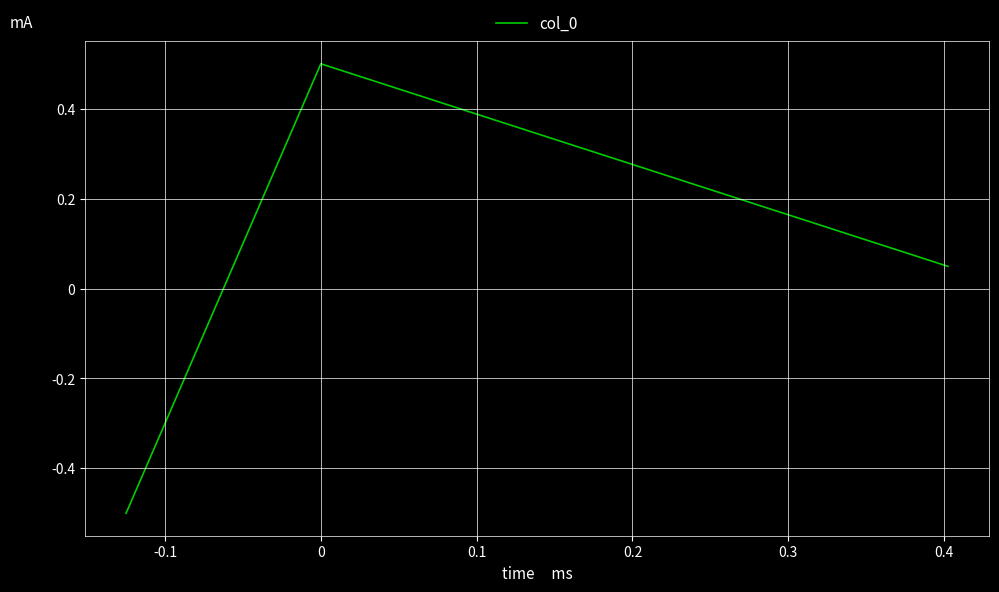

What is the difference between the second highest and minimum values?

0.5